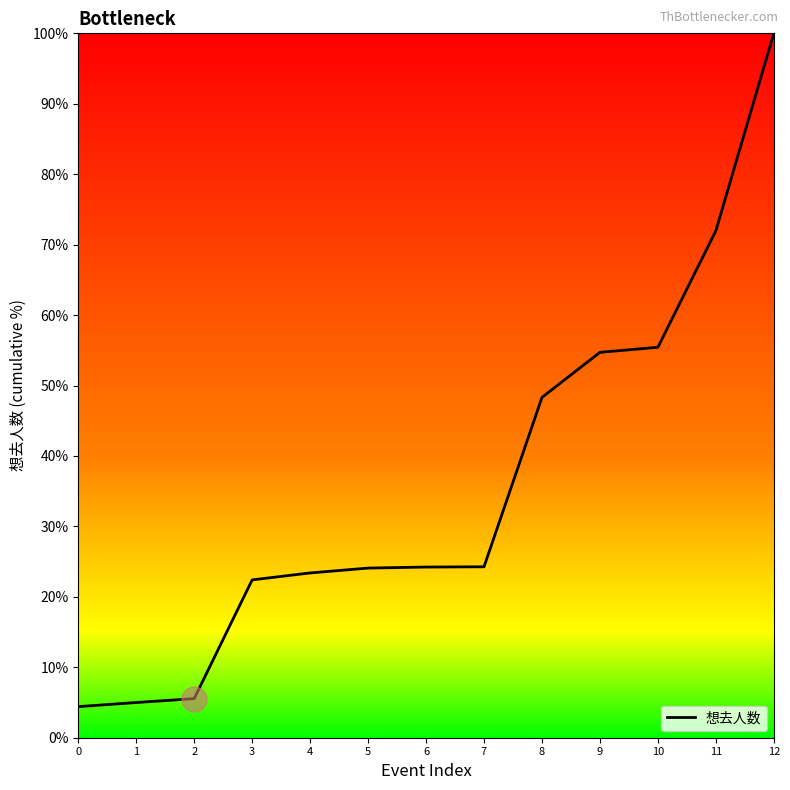

Approximately how many times larger is the value at 5 compared to 10?

0.4